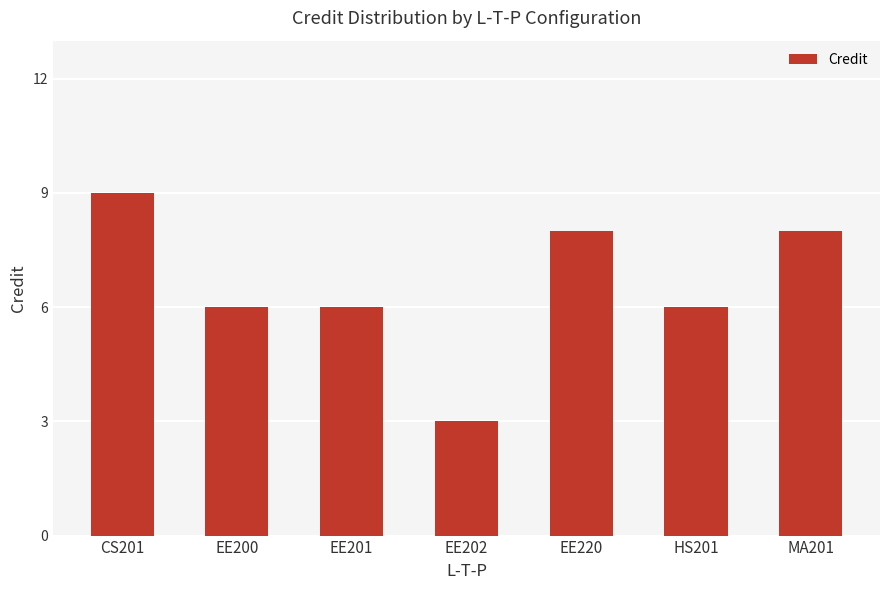

Where does the data first go above 6?

CS201